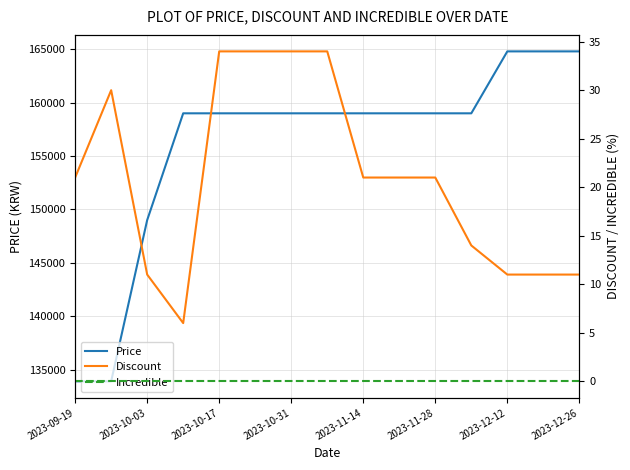

What are all the series names shown in the legend?

Price, Discount, Incredible